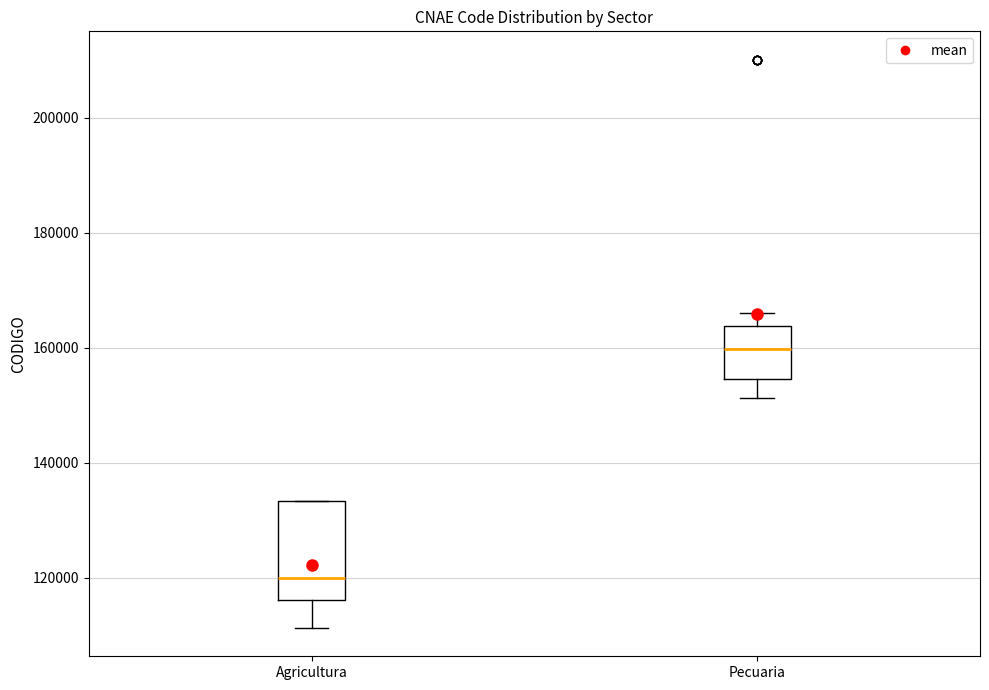

Where is the lower edge of the box for Pecuaria on the y-axis? The values are not printed on the chart, so give them approximately, as read against the axis.

154000